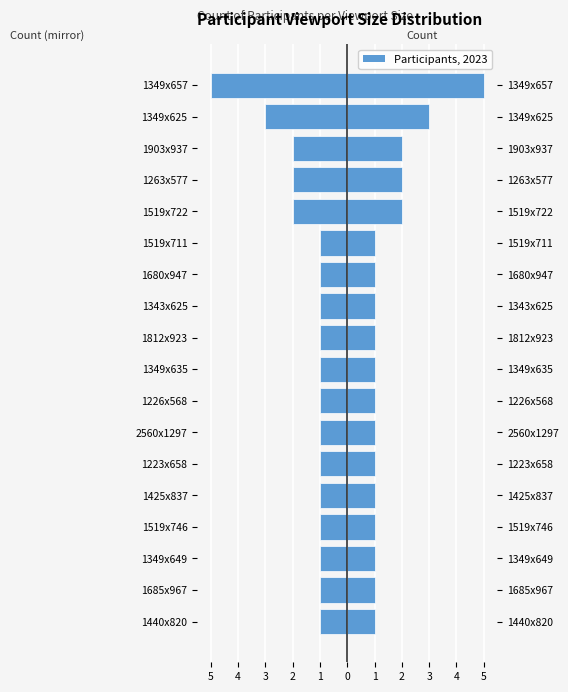

Reading right to left, extract all data points from this chart.

Count: 5	3	2	2	2	1	1	1	1	1	1	1	1	1	1	1	1	1
Mirror: -5	-3	-2	-2	-2	-1	-1	-1	-1	-1	-1	-1	-1	-1	-1	-1	-1	-1